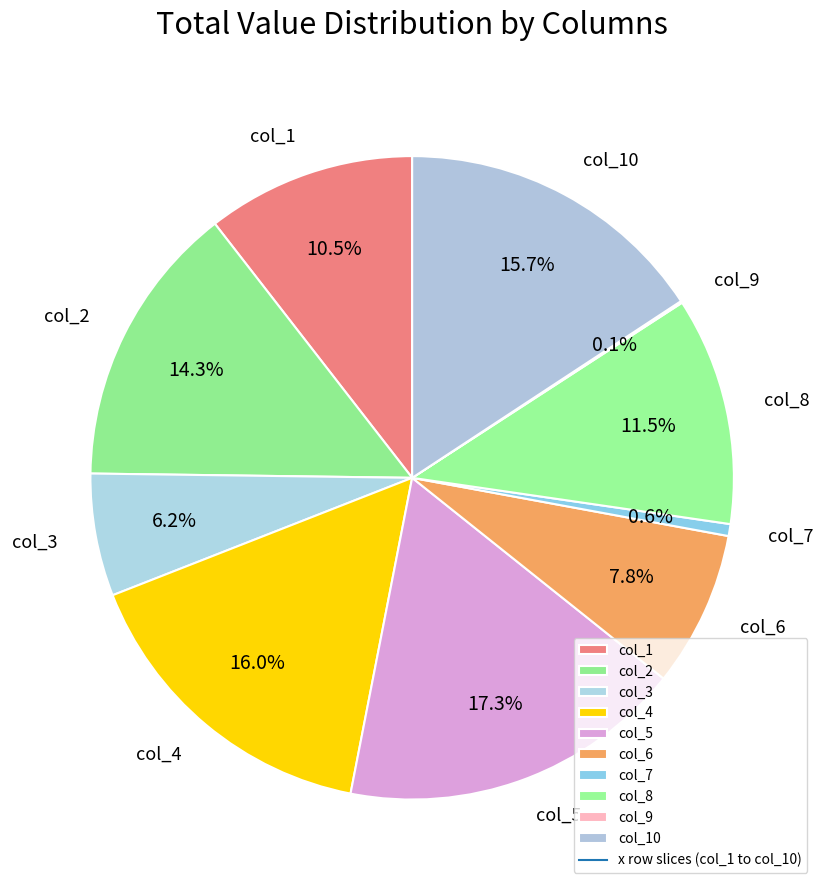

Which has a higher value, col_2 or col_6?

col_2